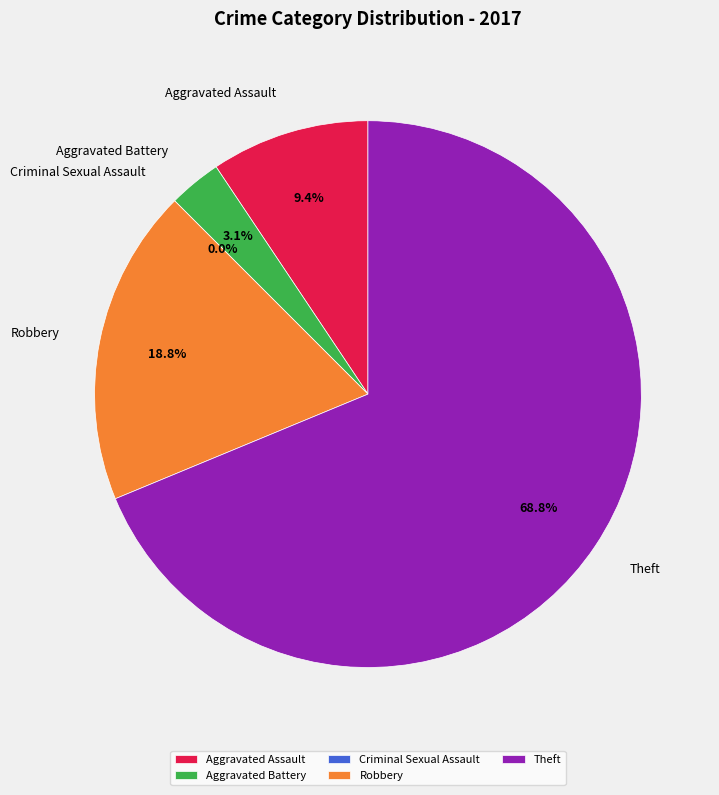

What is the change in value from Robbery to Theft?

+16